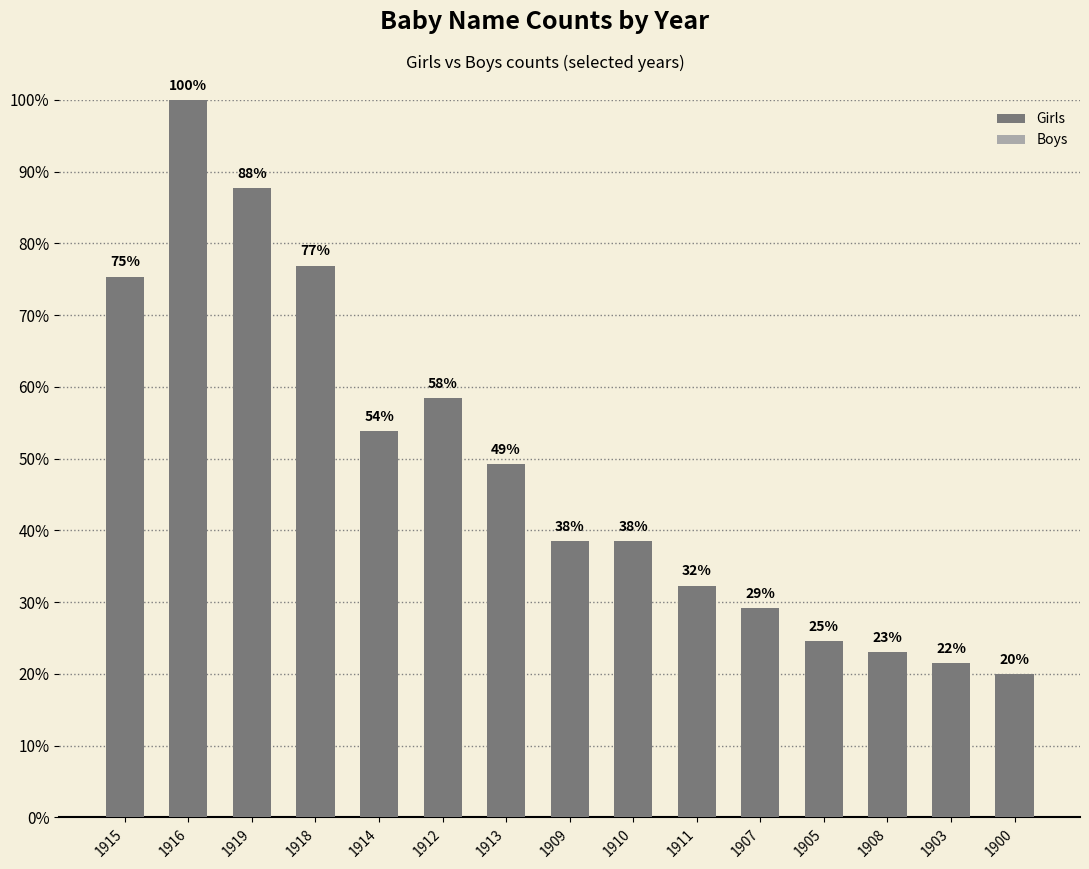

Are the bars horizontal?

No